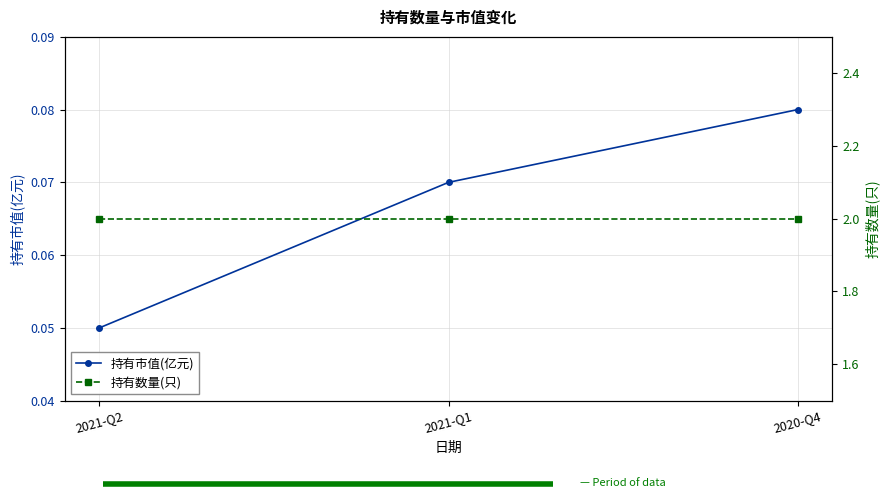

What is the label of the 3rd point from the right?

2021-Q2